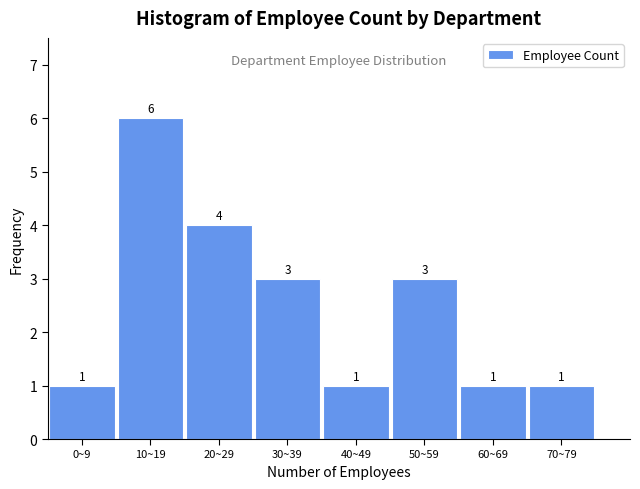

Reading left to right, what are all the values shown in this chart?

0~9=1	10~19=6	20~29=4	30~39=3	40~49=1	50~59=3	60~69=1	70~79=1